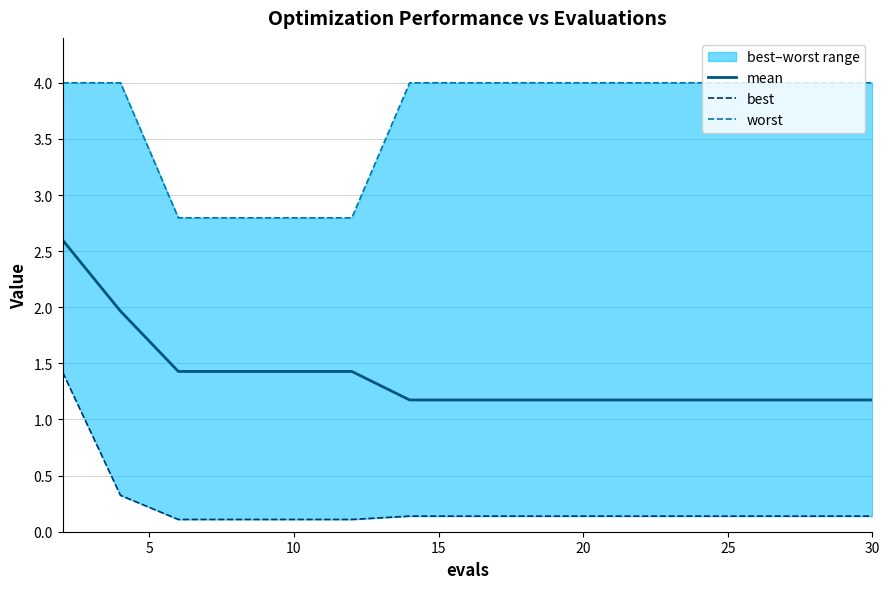

What is the highest value of the worst series?

4.0